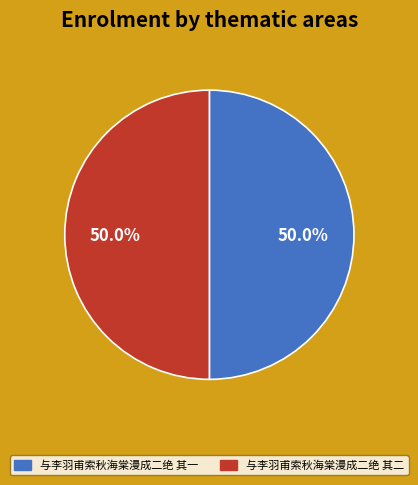

What is the ratio of the value at 与李羽甫索秋海棠漫成二绝 其一 to the value at 与李羽甫索秋海棠漫成二绝 其二?

1.0